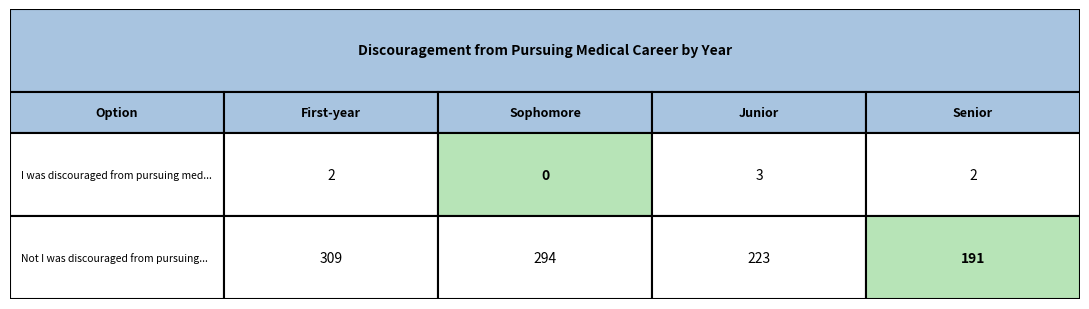

What is the difference between the maximum and second lowest values in the I was discouraged from pursuing medical... series?

1